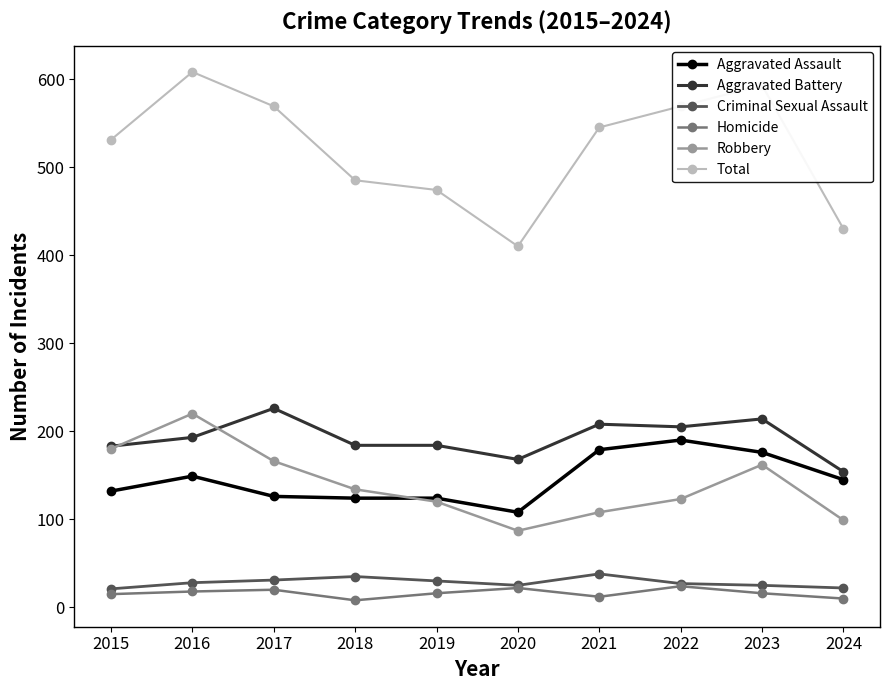

What is the value of the Total point at the 7th from the left?

545